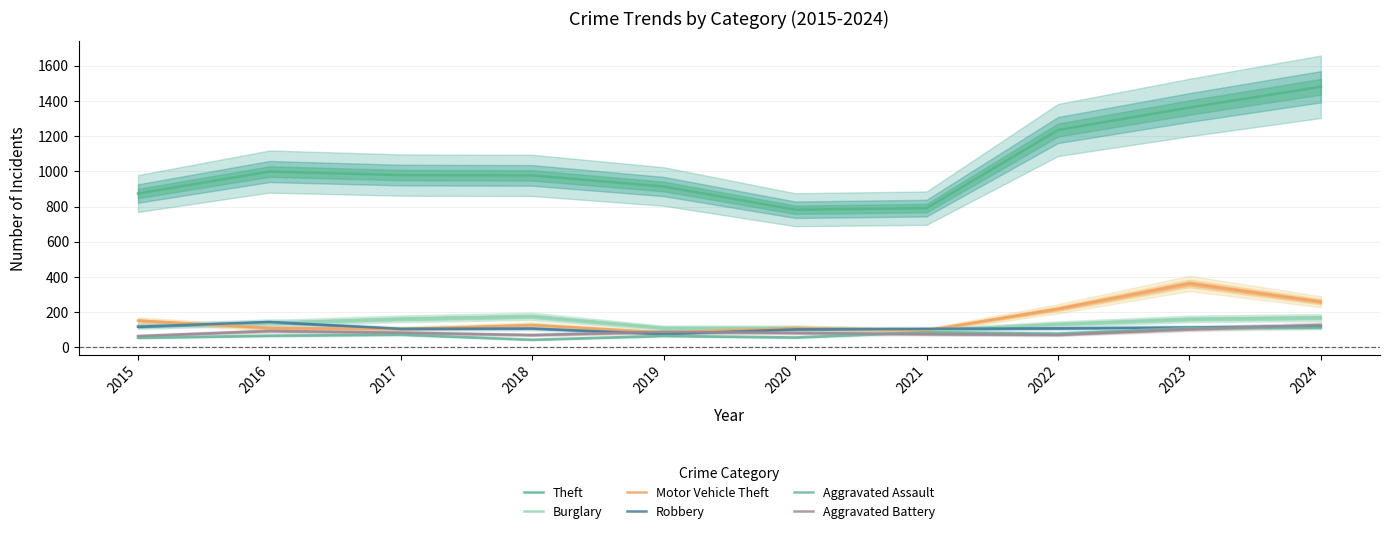

Is the value of Theft at 2020 greater than the value of Aggravated Assault at 2017?

Yes